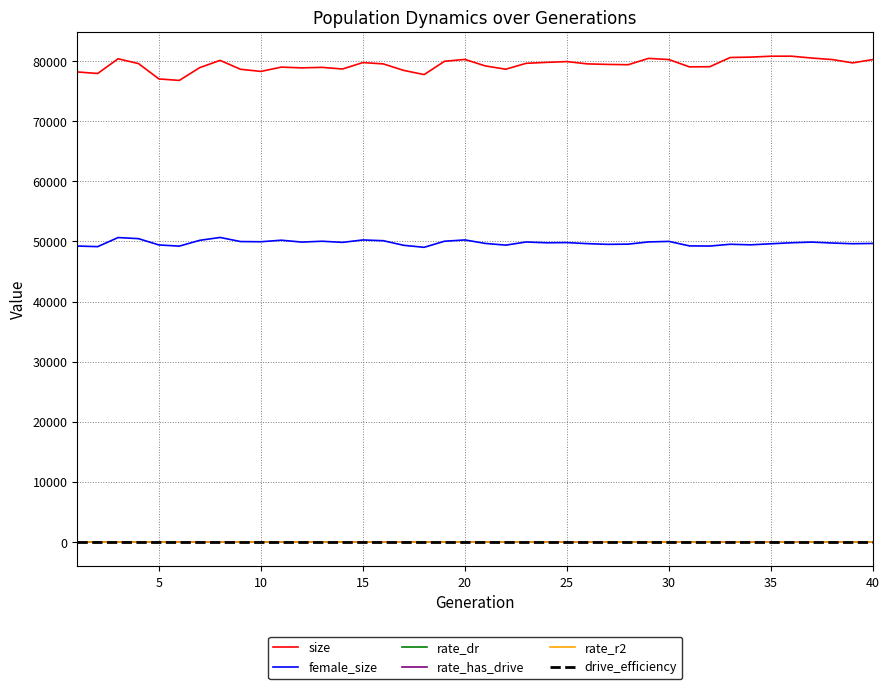

What is the lowest value of the size series?

76790.0